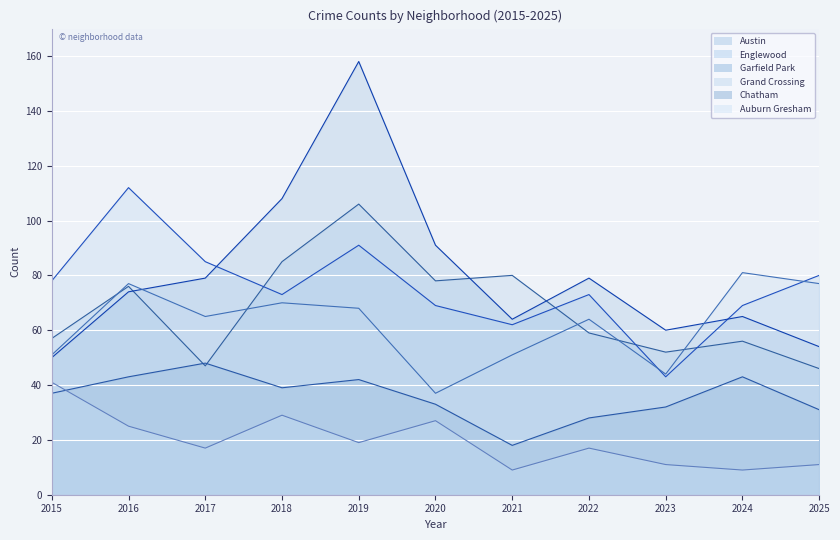

What is the difference between the maximum and minimum values in the Grand Crossing line series?

44